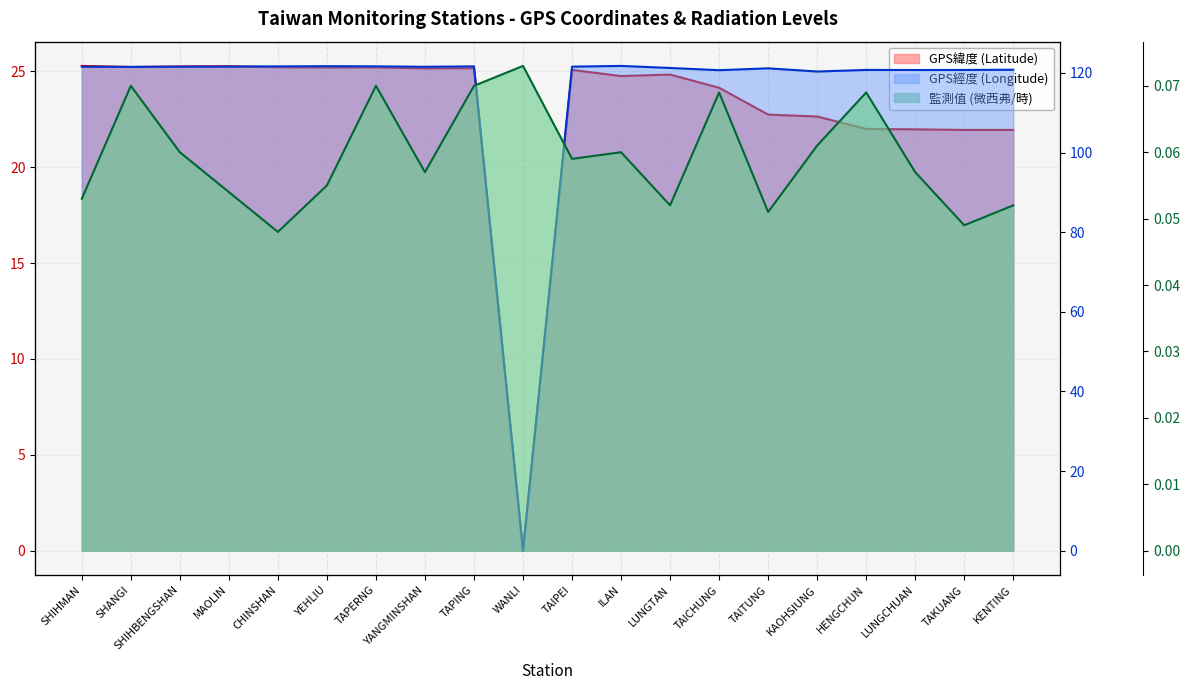

At which label is 監測值 (微西弗/時) closest to 0?

CHINSHAN